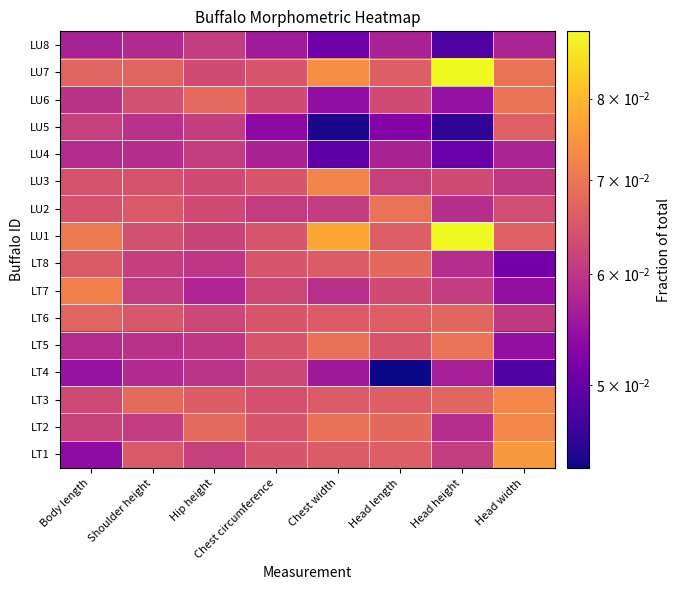

Reading left to right, list all the values displayed in this chart.

LT1: Body length=0.1	Shoulder height=0.1	Hip height=0.1	Chest circumference=0.1	Chest width=0.1	Head length=0.1	Head height=0.1	Head width=0.1
LT2: Body length=0.1	Shoulder height=0.1	Hip height=0.1	Chest circumference=0.1	Chest width=0.1	Head length=0.1	Head height=0.1	Head width=0.1
LT3: Body length=0.1	Shoulder height=0.1	Hip height=0.1	Chest circumference=0.1	Chest width=0.1	Head length=0.1	Head height=0.1	Head width=0.1
LT4: Body length=0.1	Shoulder height=0.1	Hip height=0.1	Chest circumference=0.1	Chest width=0.1	Head length=0.0	Head height=0.1	Head width=0.0
LT5: Body length=0.1	Shoulder height=0.1	Hip height=0.1	Chest circumference=0.1	Chest width=0.1	Head length=0.1	Head height=0.1	Head width=0.1
LT6: Body length=0.1	Shoulder height=0.1	Hip height=0.1	Chest circumference=0.1	Chest width=0.1	Head length=0.1	Head height=0.1	Head width=0.1
LT7: Body length=0.1	Shoulder height=0.1	Hip height=0.1	Chest circumference=0.1	Chest width=0.1	Head length=0.1	Head height=0.1	Head width=0.1
LT8: Body length=0.1	Shoulder height=0.1	Hip height=0.1	Chest circumference=0.1	Chest width=0.1	Head length=0.1	Head height=0.1	Head width=0.1
LU1: Body length=0.1	Shoulder height=0.1	Hip height=0.1	Chest circumference=0.1	Chest width=0.1	Head length=0.1	Head height=0.1	Head width=0.1
LU2: Body length=0.1	Shoulder height=0.1	Hip height=0.1	Chest circumference=0.1	Chest width=0.1	Head length=0.1	Head height=0.1	Head width=0.1
LU3: Body length=0.1	Shoulder height=0.1	Hip height=0.1	Chest circumference=0.1	Chest width=0.1	Head length=0.1	Head height=0.1	Head width=0.1
LU4: Body length=0.1	Shoulder height=0.1	Hip height=0.1	Chest circumference=0.1	Chest width=0.0	Head length=0.1	Head height=0.1	Head width=0.1
LU5: Body length=0.1	Shoulder height=0.1	Hip height=0.1	Chest circumference=0.1	Chest width=0.0	Head length=0.1	Head height=0.0	Head width=0.1
LU6: Body length=0.1	Shoulder height=0.1	Hip height=0.1	Chest circumference=0.1	Chest width=0.1	Head length=0.1	Head height=0.1	Head width=0.1
LU7: Body length=0.1	Shoulder height=0.1	Hip height=0.1	Chest circumference=0.1	Chest width=0.1	Head length=0.1	Head height=0.1	Head width=0.1
LU8: Body length=0.1	Shoulder height=0.1	Hip height=0.1	Chest circumference=0.1	Chest width=0.1	Head length=0.1	Head height=0.0	Head width=0.1